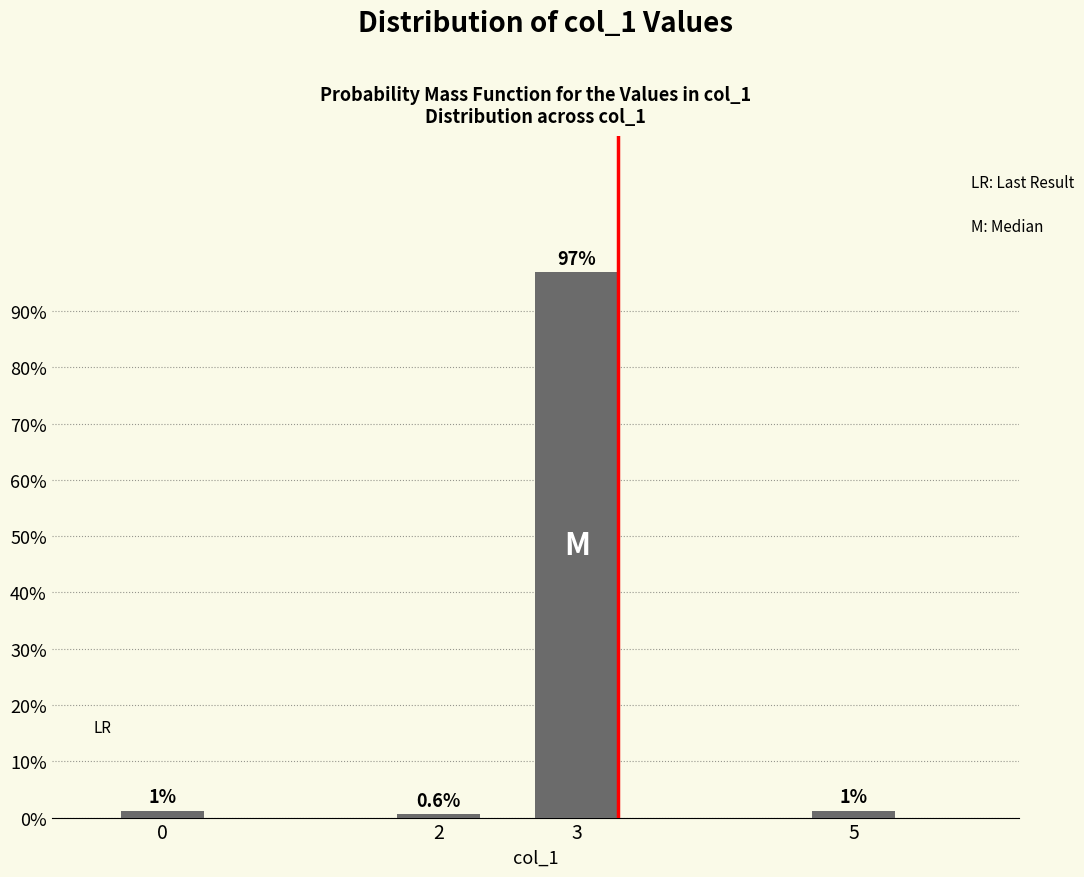

What is the maximum value shown in the chart?

96.9